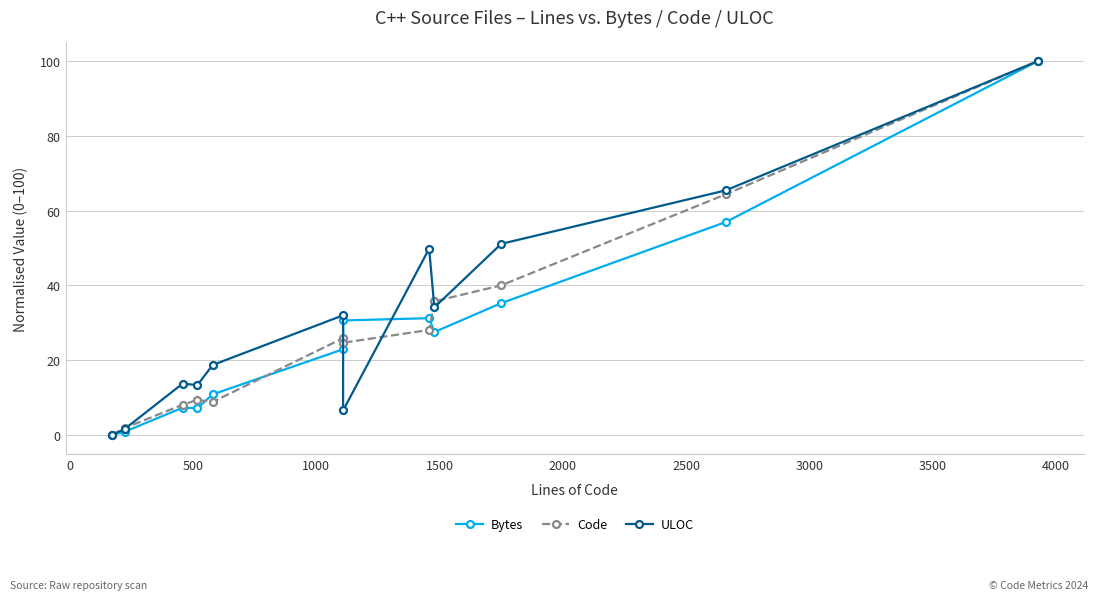

Does the chart display data point markers on the line(s)?

Yes